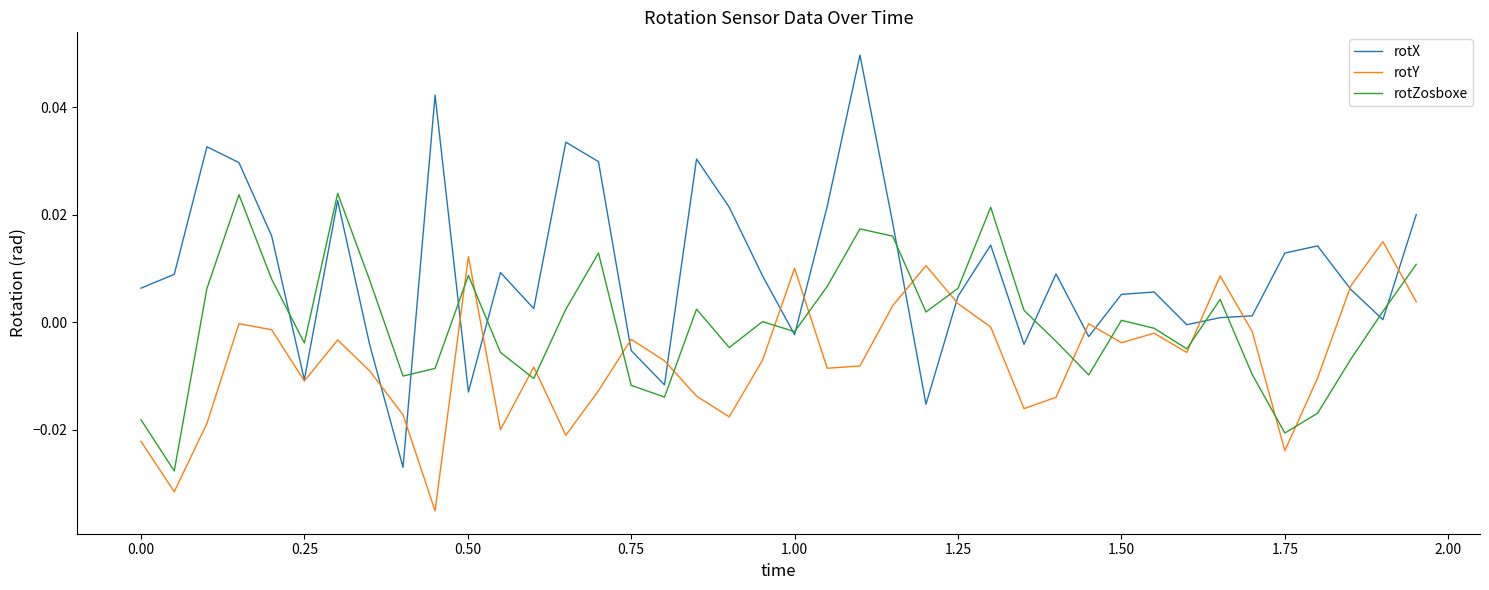

List the series in order of their peak value, highest first.

rotX, rotZosboxe, rotY